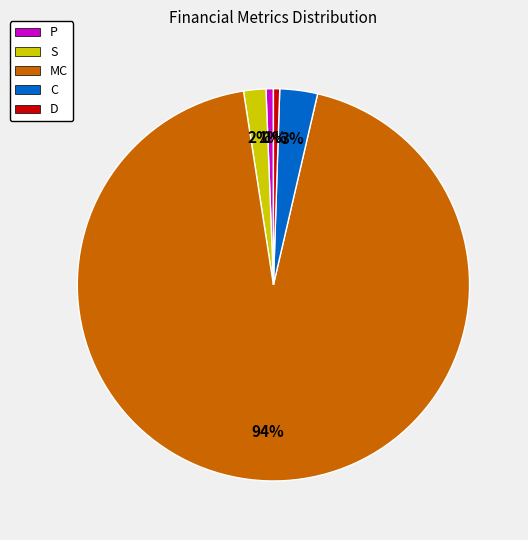

Do D and MC together represent more than half of the pie?

Yes